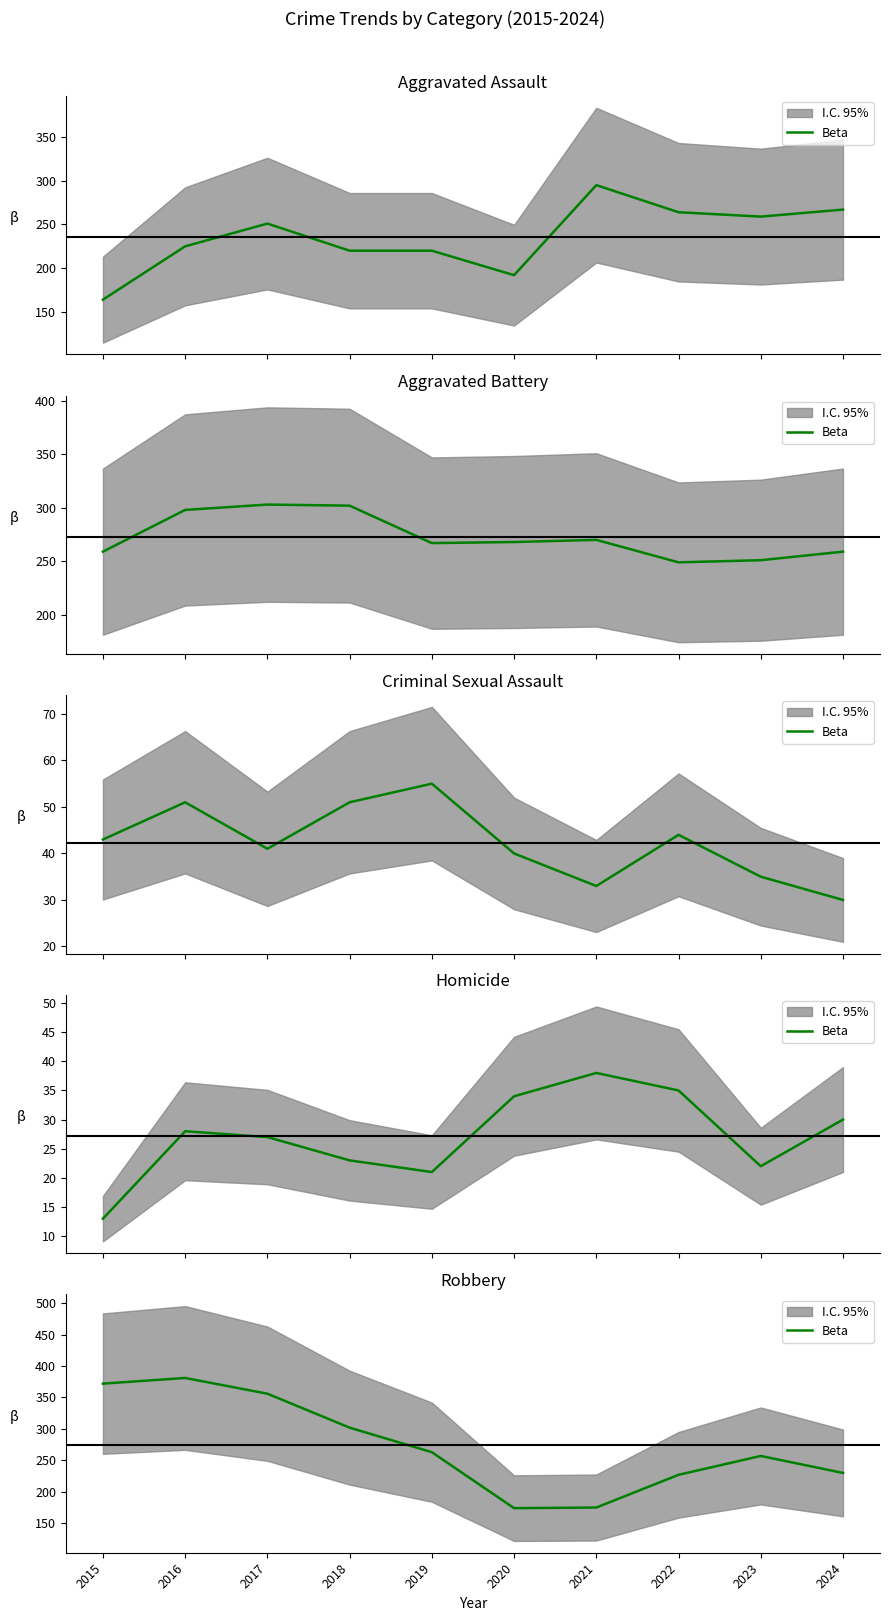

How many interior local valleys (lower than both neighbors) does the data have?

1